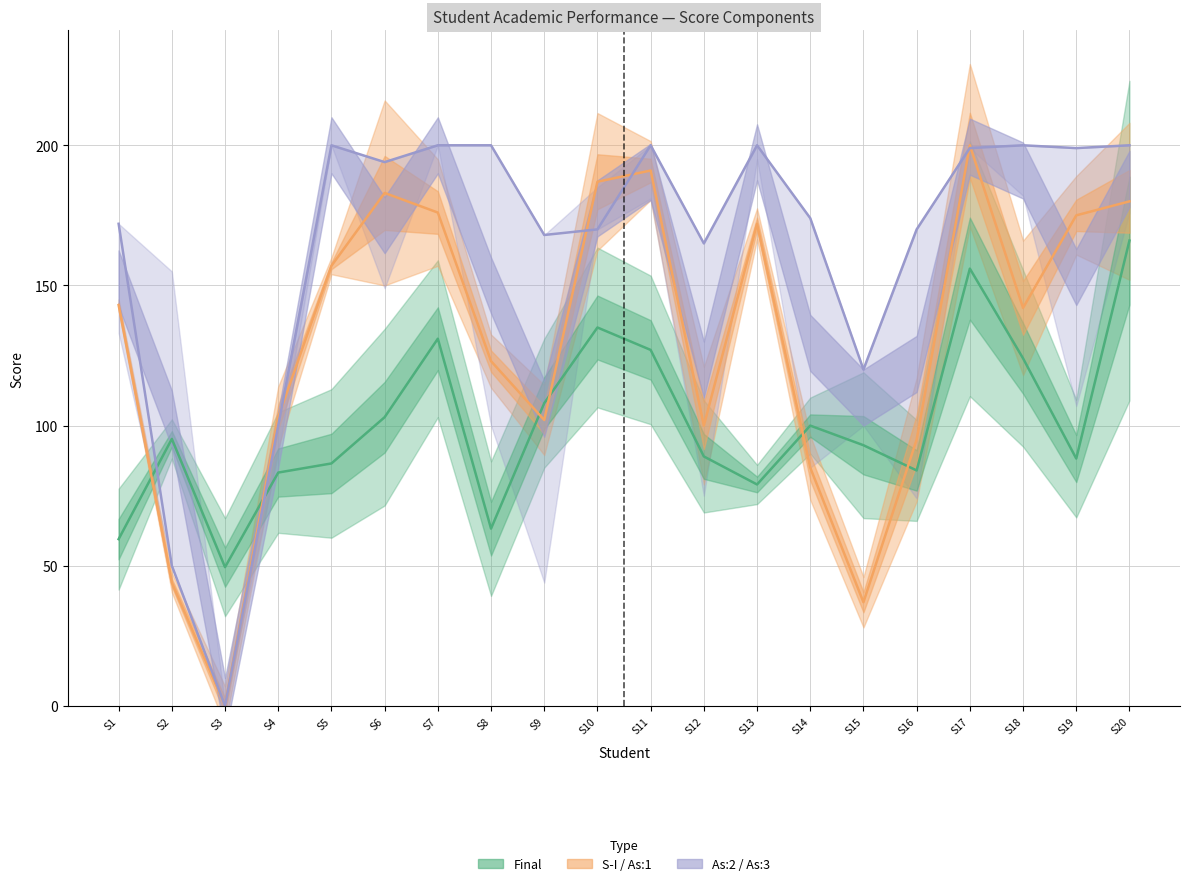

At which label does Final first exceed 95?

S2